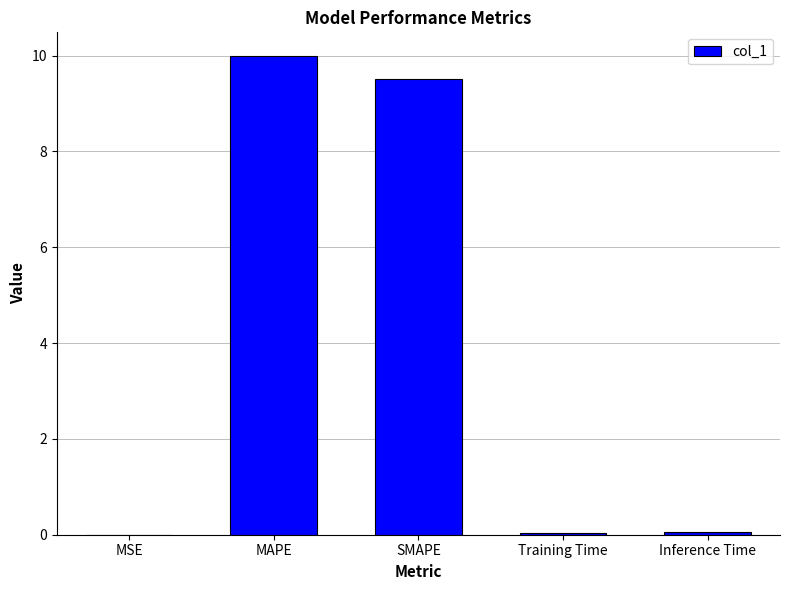

At which category does the chart reach its peak across all series?

MAPE